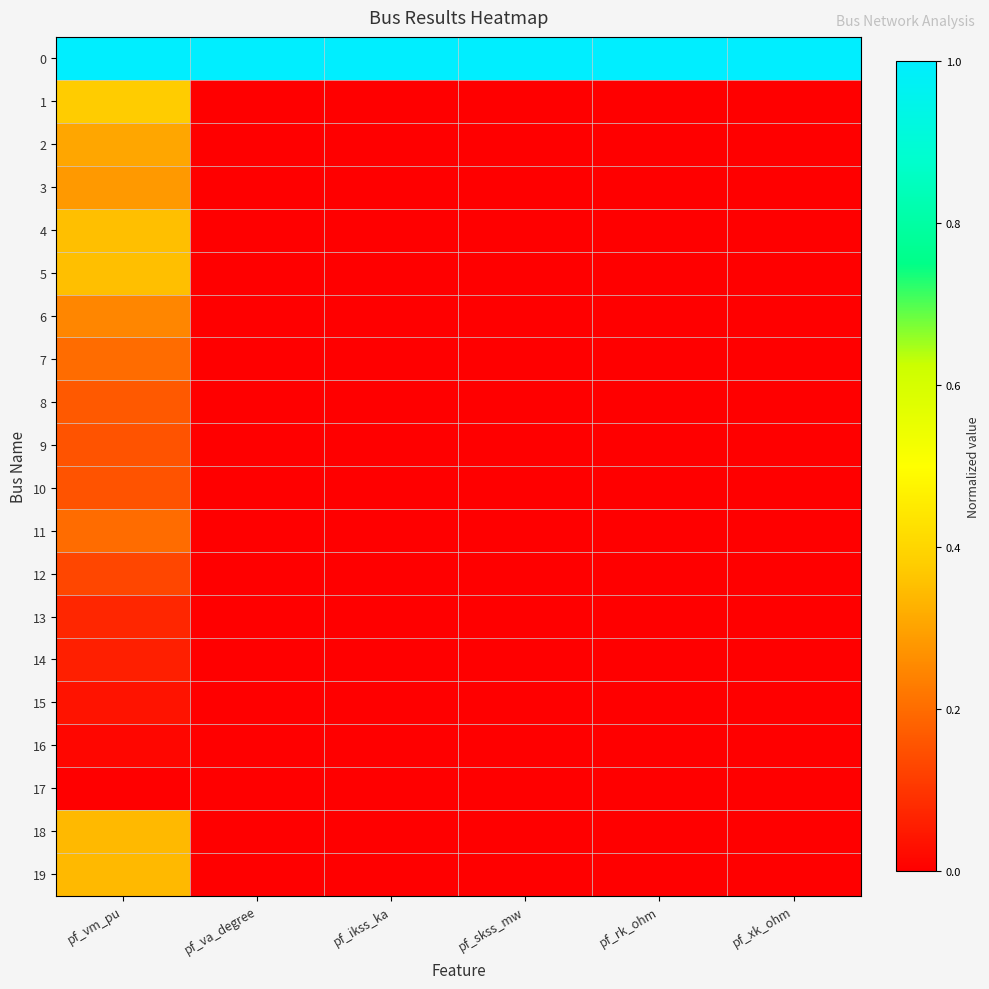

Between pf_xk_ohm and pf_rk_ohm, which is larger?

pf_xk_ohm